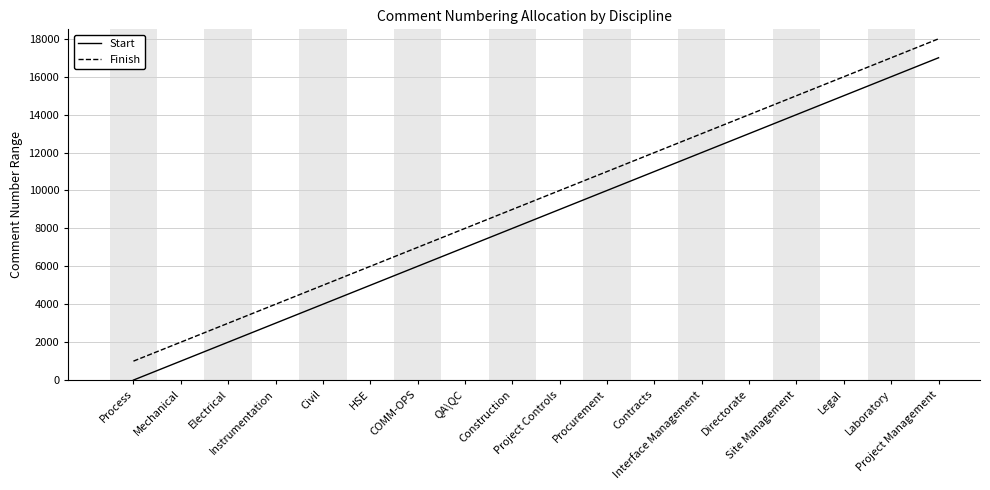

Which series has the largest total across all categories?

Finish